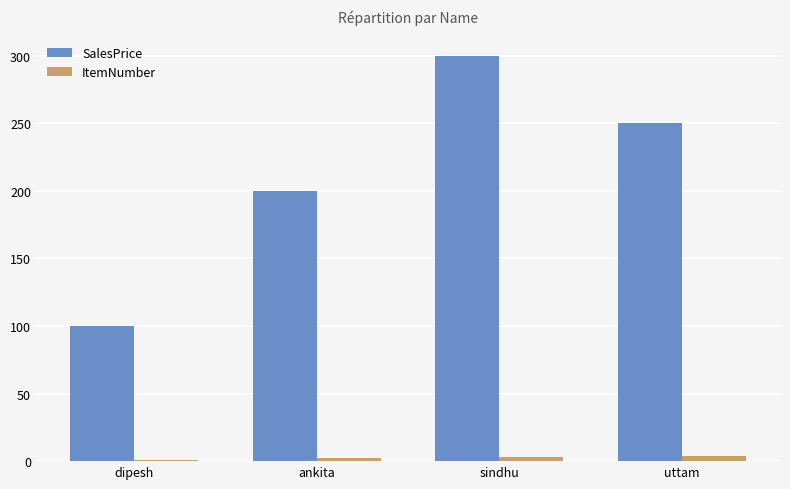

True or false: SalesPrice has a value of 200 at ankita.

True